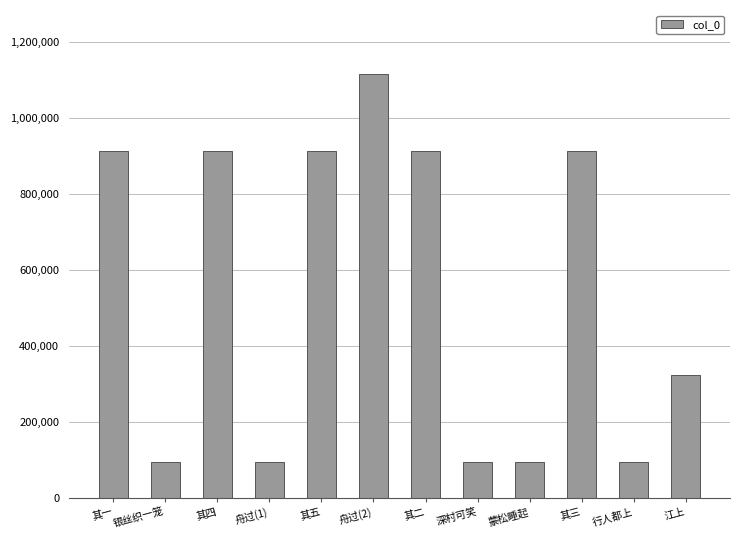

What is the sum of all values?

6474978